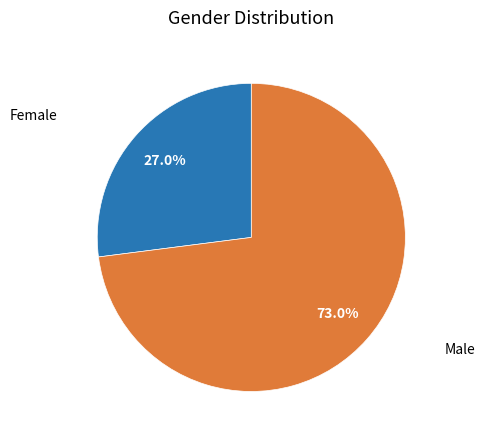

Is there a majority slice in this chart?

Yes